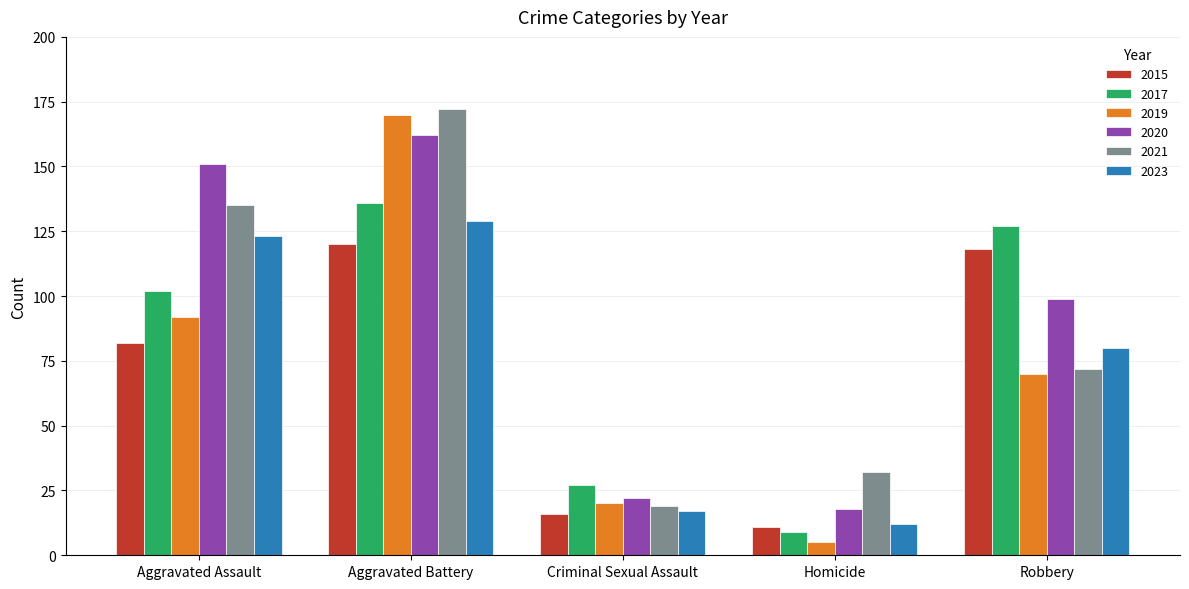

Where does the 2019 series first go above 70?

Aggravated Assault